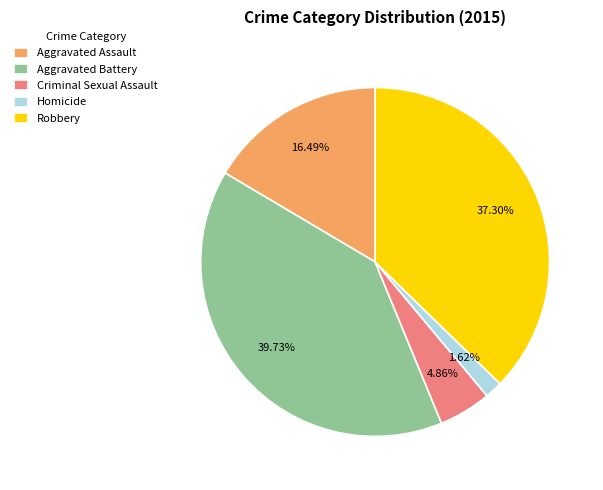

Does Aggravated Assault account for over 50% of the chart?

No